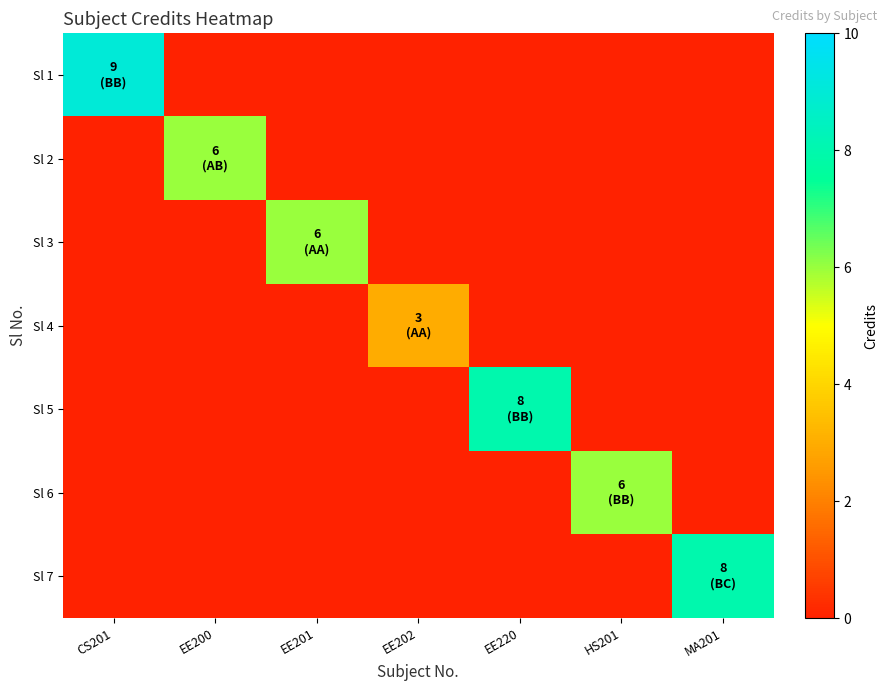

Reading left to right, what are all the values shown in this chart?

Sl 1: CS201=9	EE200=0	EE201=0	EE202=0	EE220=0	HS201=0	MA201=0
Sl 2: CS201=0	EE200=6	EE201=0	EE202=0	EE220=0	HS201=0	MA201=0
Sl 3: CS201=0	EE200=0	EE201=6	EE202=0	EE220=0	HS201=0	MA201=0
Sl 4: CS201=0	EE200=0	EE201=0	EE202=3	EE220=0	HS201=0	MA201=0
Sl 5: CS201=0	EE200=0	EE201=0	EE202=0	EE220=8	HS201=0	MA201=0
Sl 6: CS201=0	EE200=0	EE201=0	EE202=0	EE220=0	HS201=6	MA201=0
Sl 7: CS201=0	EE200=0	EE201=0	EE202=0	EE220=0	HS201=0	MA201=8